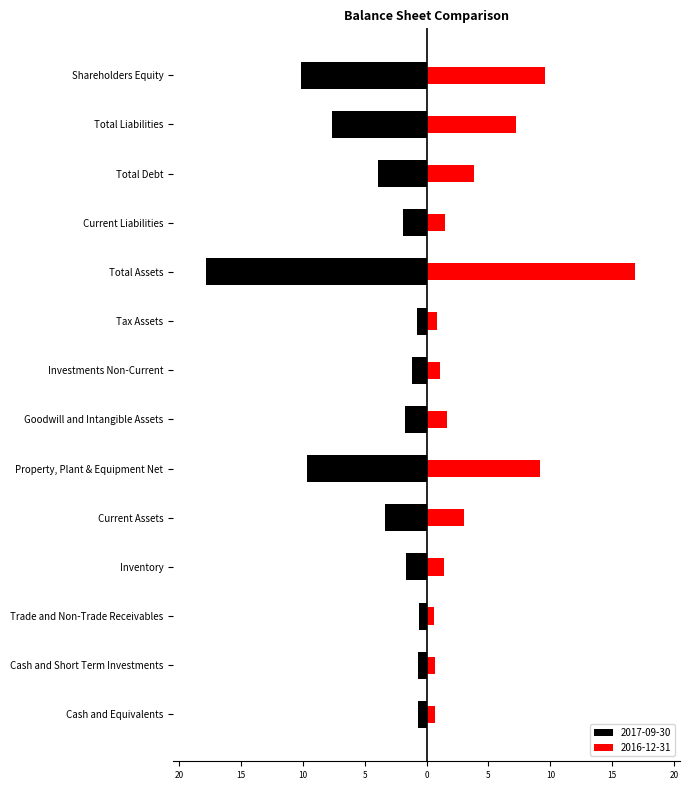

At which label is 2017-09-30 closest to -9?

Property, Plant & Equipment Net